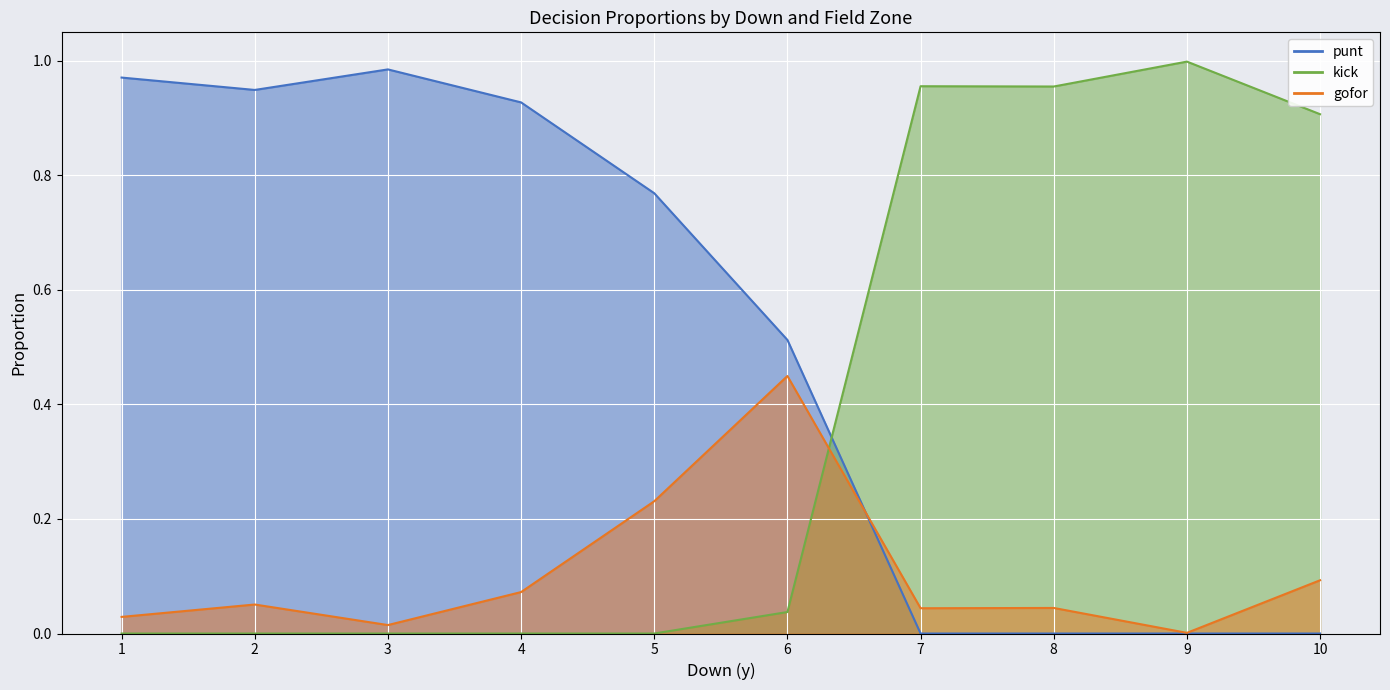

Rank the series by their maximum value, from lowest to highest.

gofor, punt, kick